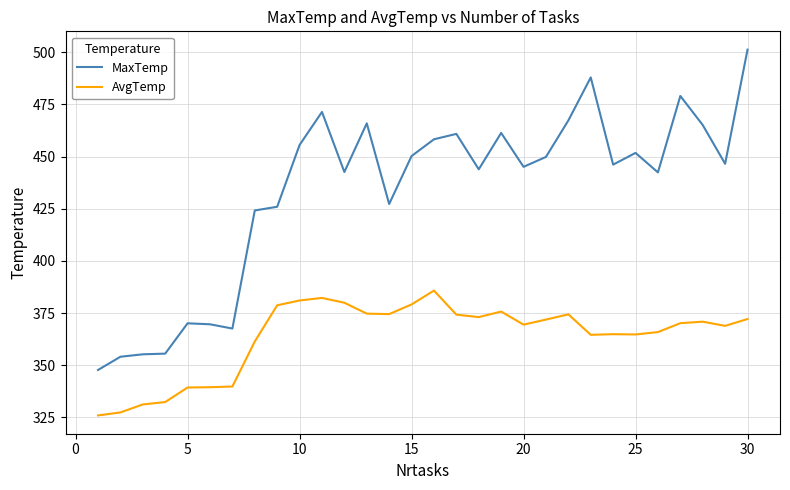

Which series has the largest range (max minus min)?

MaxTemp